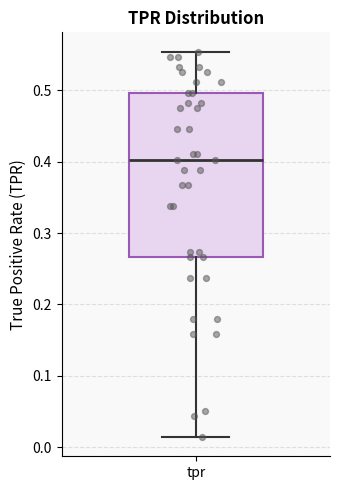

Read this box plot against the y-axis: the position of the median line, the range covered by the box, and the ends of both whiskers. The values are not printed on the chart, so give them approximately, as read against the axis.

median 0.40, box 0.27 to 0.50, whiskers 0.01 to 0.55